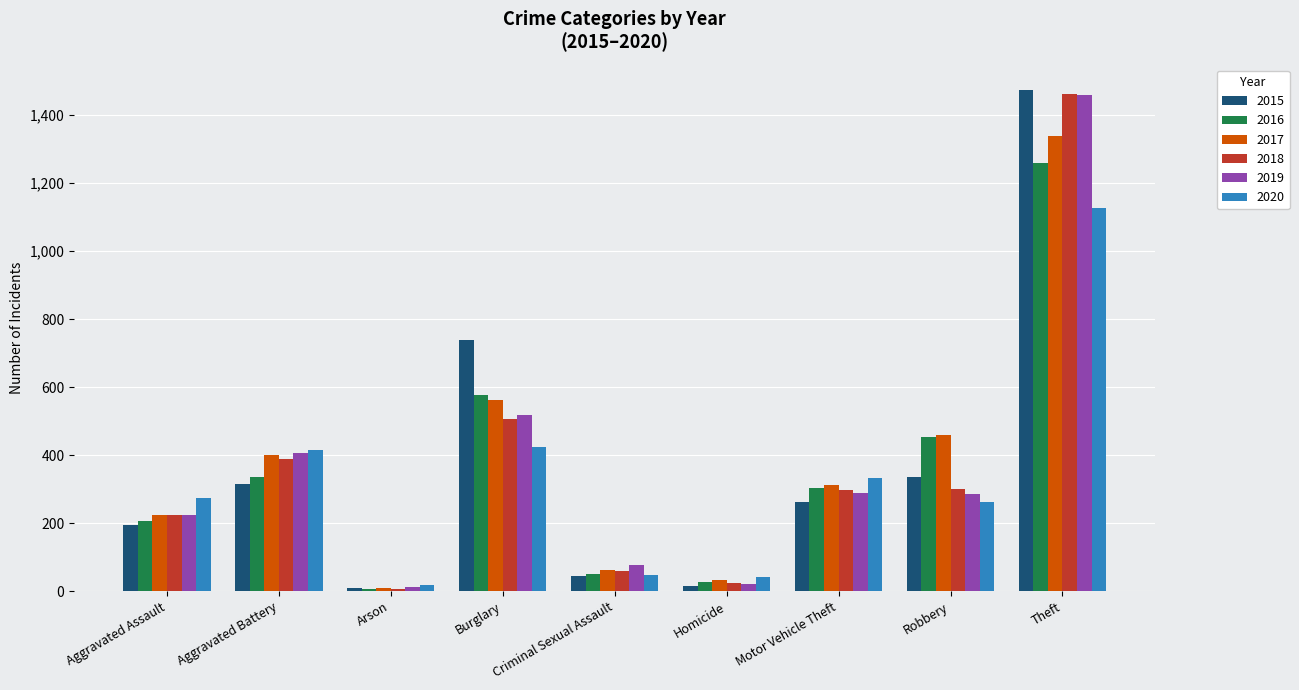

At which label is 2017 closest to 674?

Burglary